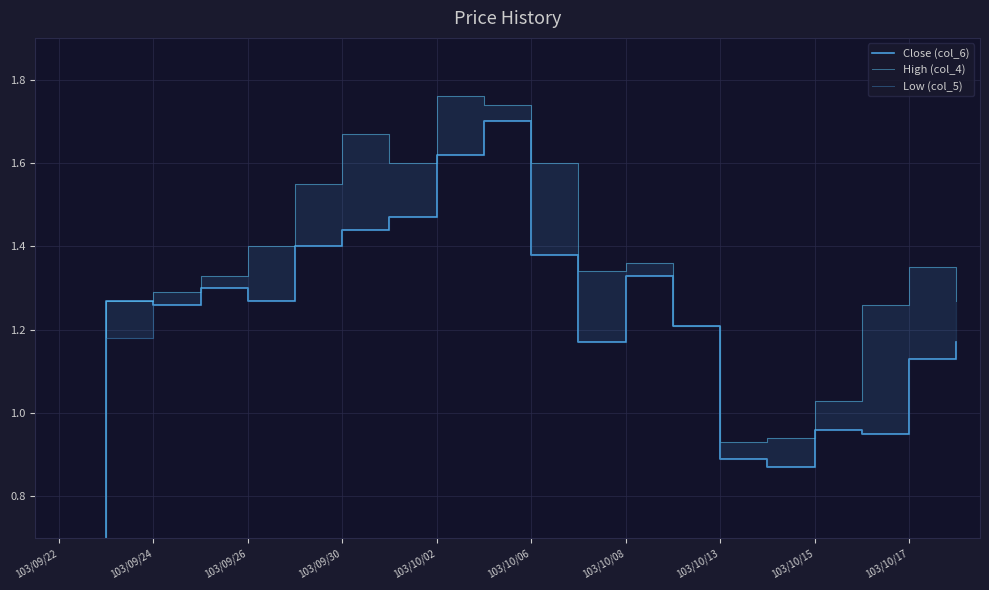

How many data points does each series have?

20